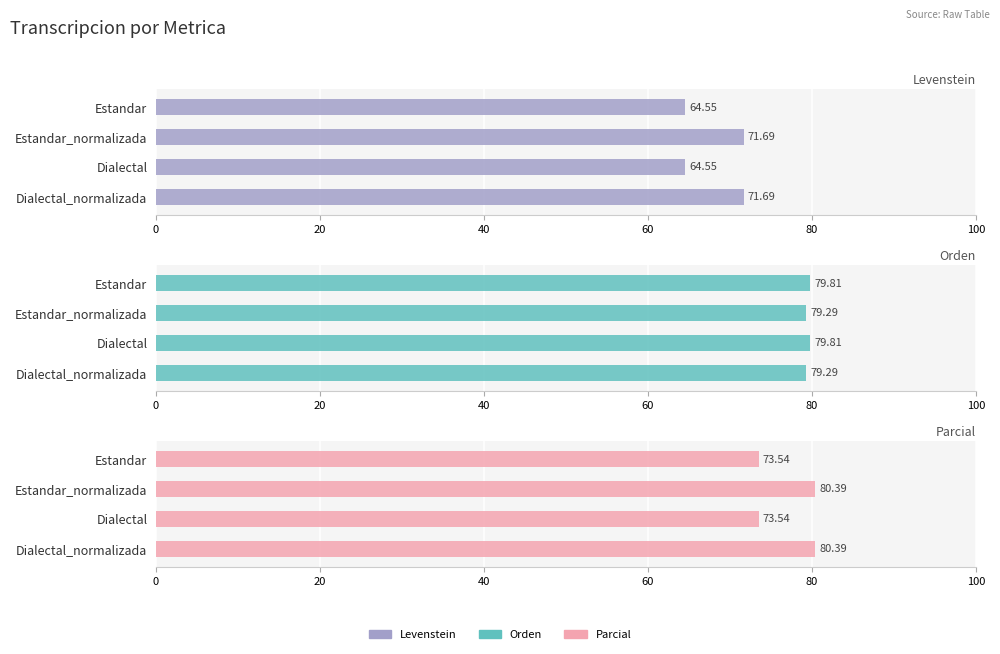

Rank the series by their maximum value, from lowest to highest.

Levenstein, Orden, Parcial